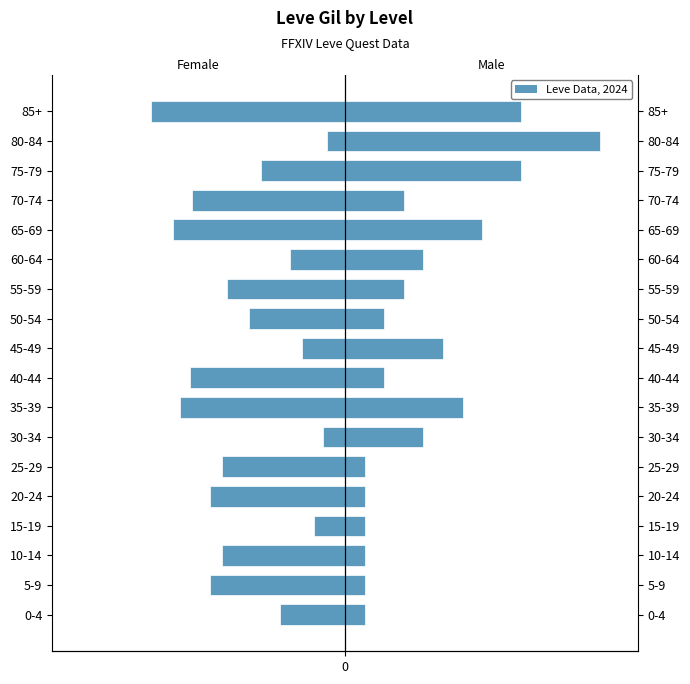

Reading left to right, transcribe all the data shown in this chart.

Female: -330	-690	-630	-160	-690	-630	-110	-840	-790	-220	-490	-600	-280	-880	-780	-430	-90	-990
Male: 100	100	100	100	100	100	400	600	200	500	200	300	400	700	300	900	1300	900